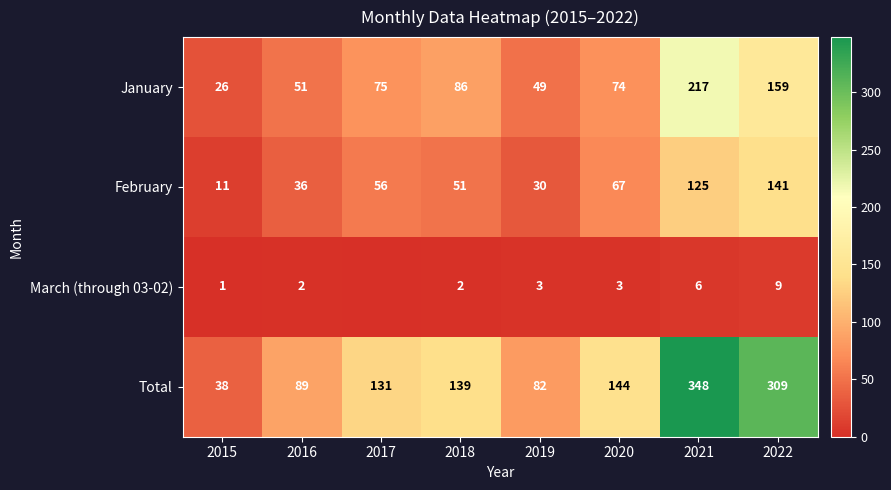

Rank the categories by January value from lowest to highest.

2015, 2019, 2016, 2020, 2017, 2018, 2022, 2021